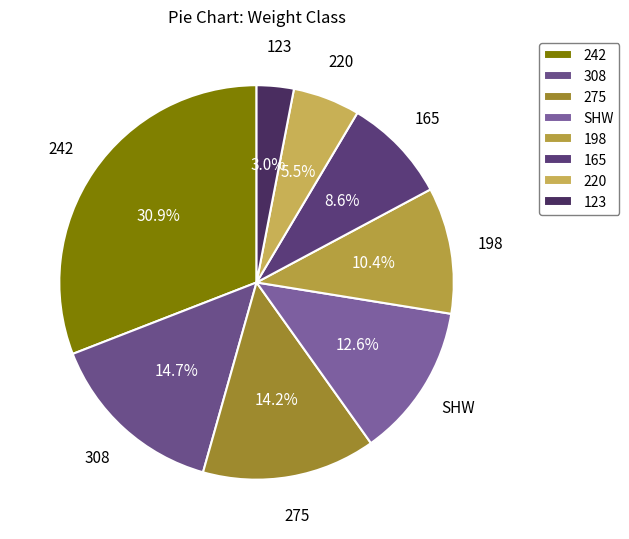

Rank the categories by value from lowest to highest.

123, 220, 165, 198, SHW, 275, 308, 242